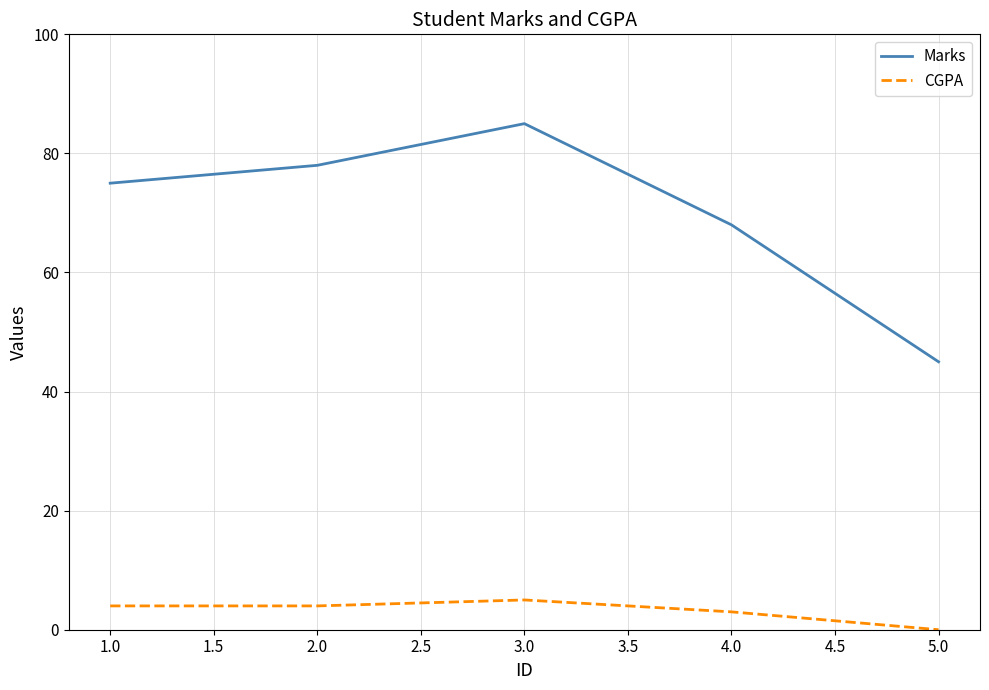

Which category has the lowest value in the Marks series?

5.0